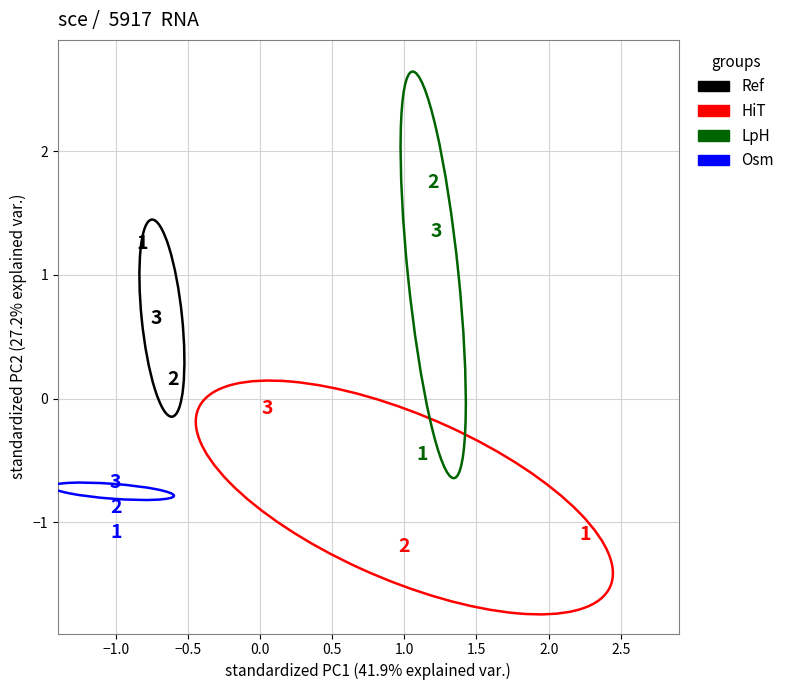

Which series contains the lowest Y value?

HiT